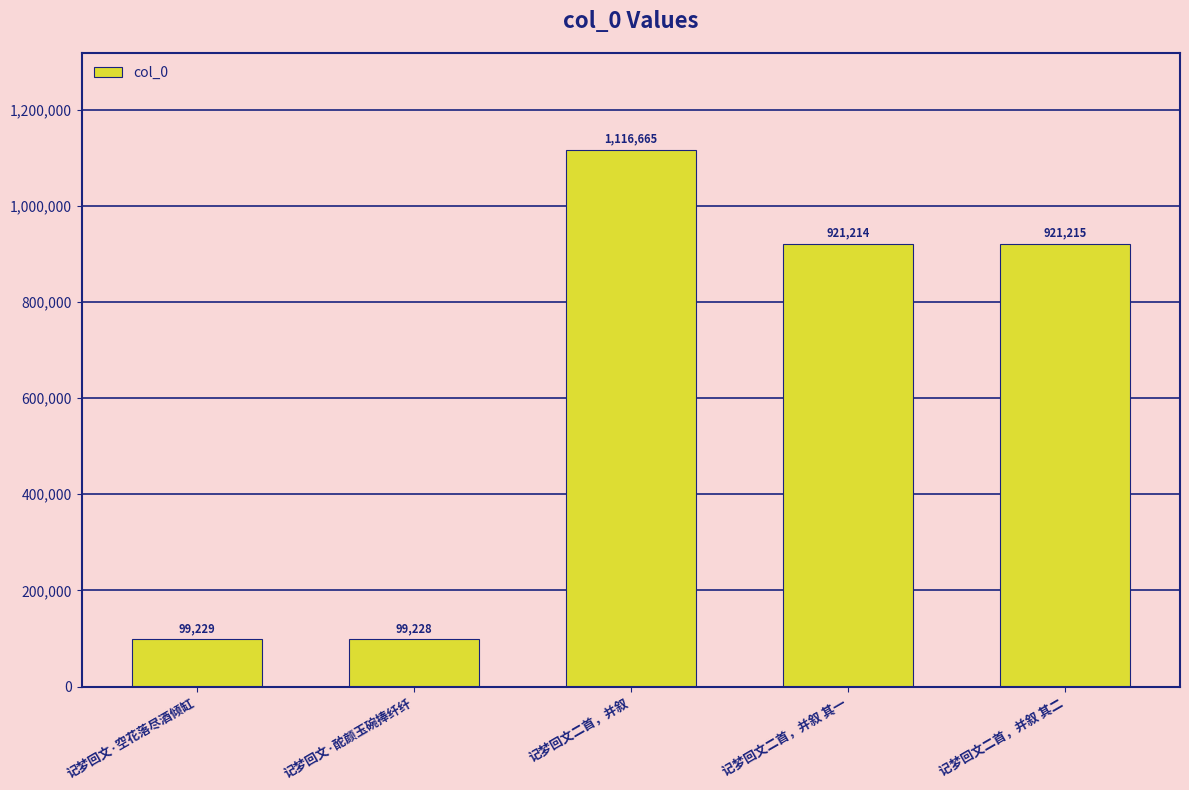

What is the maximum value shown in the chart?

1116665